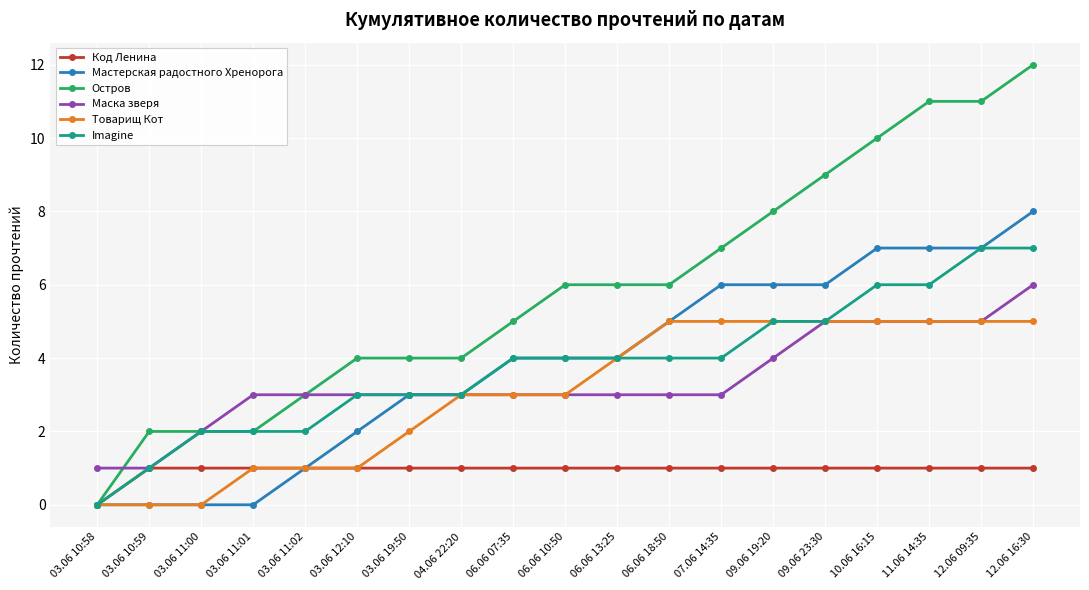

Reading left to right, list all the values displayed in this chart.

Код Ленина: 03.06 10:58=0	03.06 10:59=1	03.06 11:00=1	03.06 11:01=1	03.06 11:02=1	03.06 12:10=1	03.06 19:50=1	04.06 22:20=1	06.06 07:35=1	06.06 10:50=1	06.06 13:25=1	06.06 18:50=1	07.06 14:35=1	09.06 19:20=1	09.06 23:30=1	10.06 16:15=1	11.06 14:35=1	12.06 09:35=1	12.06 16:30=1
Мастерская радостного Хренорога: 03.06 10:58=0	03.06 10:59=0	03.06 11:00=0	03.06 11:01=0	03.06 11:02=1	03.06 12:10=2	03.06 19:50=3	04.06 22:20=3	06.06 07:35=4	06.06 10:50=4	06.06 13:25=4	06.06 18:50=5	07.06 14:35=6	09.06 19:20=6	09.06 23:30=6	10.06 16:15=7	11.06 14:35=7	12.06 09:35=7	12.06 16:30=8
Остров: 03.06 10:58=0	03.06 10:59=2	03.06 11:00=2	03.06 11:01=2	03.06 11:02=3	03.06 12:10=4	03.06 19:50=4	04.06 22:20=4	06.06 07:35=5	06.06 10:50=6	06.06 13:25=6	06.06 18:50=6	07.06 14:35=7	09.06 19:20=8	09.06 23:30=9	10.06 16:15=10	11.06 14:35=11	12.06 09:35=11	12.06 16:30=12
Маска зверя: 03.06 10:58=1	03.06 10:59=1	03.06 11:00=2	03.06 11:01=3	03.06 11:02=3	03.06 12:10=3	03.06 19:50=3	04.06 22:20=3	06.06 07:35=3	06.06 10:50=3	06.06 13:25=3	06.06 18:50=3	07.06 14:35=3	09.06 19:20=4	09.06 23:30=5	10.06 16:15=5	11.06 14:35=5	12.06 09:35=5	12.06 16:30=6
Товарищ Кот: 03.06 10:58=0	03.06 10:59=0	03.06 11:00=0	03.06 11:01=1	03.06 11:02=1	03.06 12:10=1	03.06 19:50=2	04.06 22:20=3	06.06 07:35=3	06.06 10:50=3	06.06 13:25=4	06.06 18:50=5	07.06 14:35=5	09.06 19:20=5	09.06 23:30=5	10.06 16:15=5	11.06 14:35=5	12.06 09:35=5	12.06 16:30=5
Imagine: 03.06 10:58=0	03.06 10:59=1	03.06 11:00=2	03.06 11:01=2	03.06 11:02=2	03.06 12:10=3	03.06 19:50=3	04.06 22:20=3	06.06 07:35=4	06.06 10:50=4	06.06 13:25=4	06.06 18:50=4	07.06 14:35=4	09.06 19:20=5	09.06 23:30=5	10.06 16:15=6	11.06 14:35=6	12.06 09:35=7	12.06 16:30=7